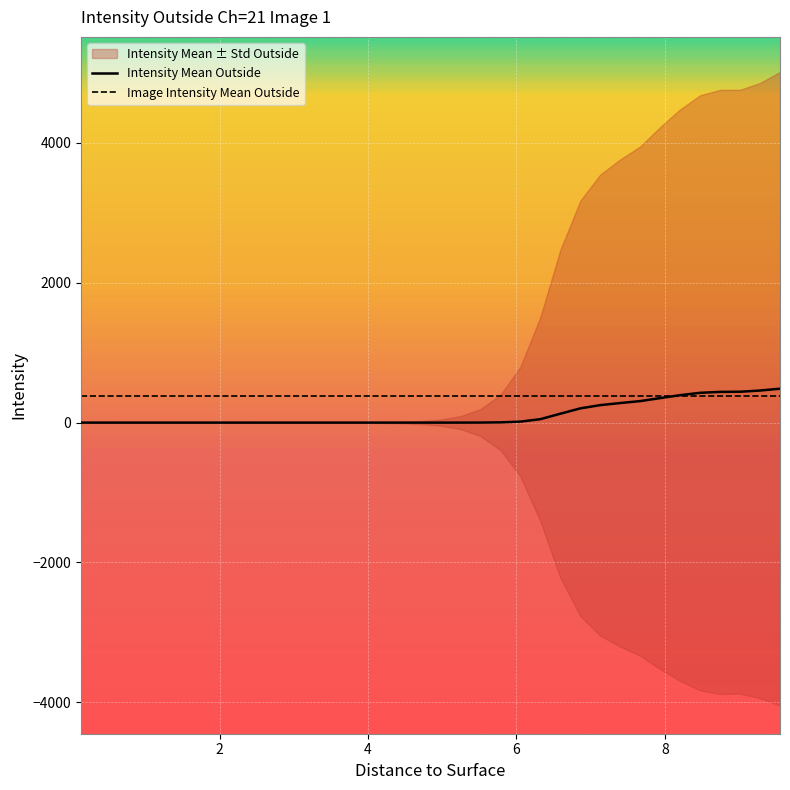

What is the spread (max minus min) of values at 2?

380.6